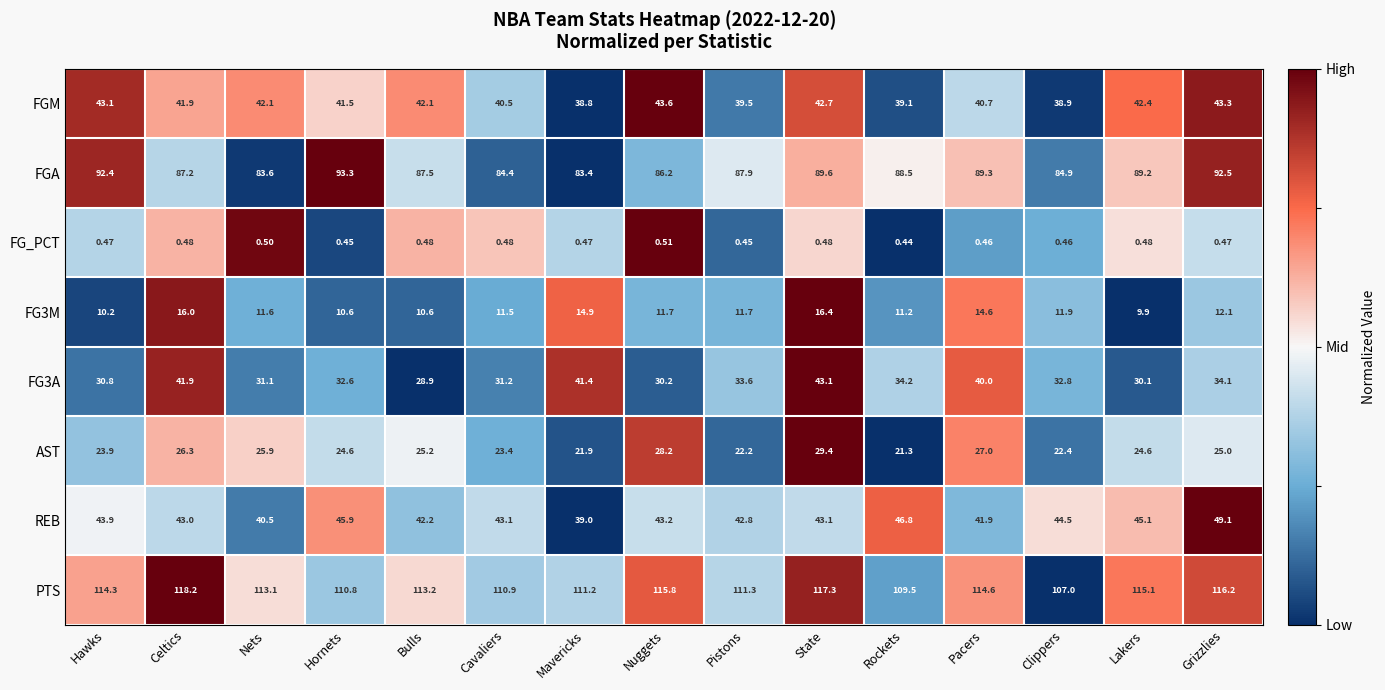

Is the value of FG3A at State greater than the value of AST at Pacers?

Yes